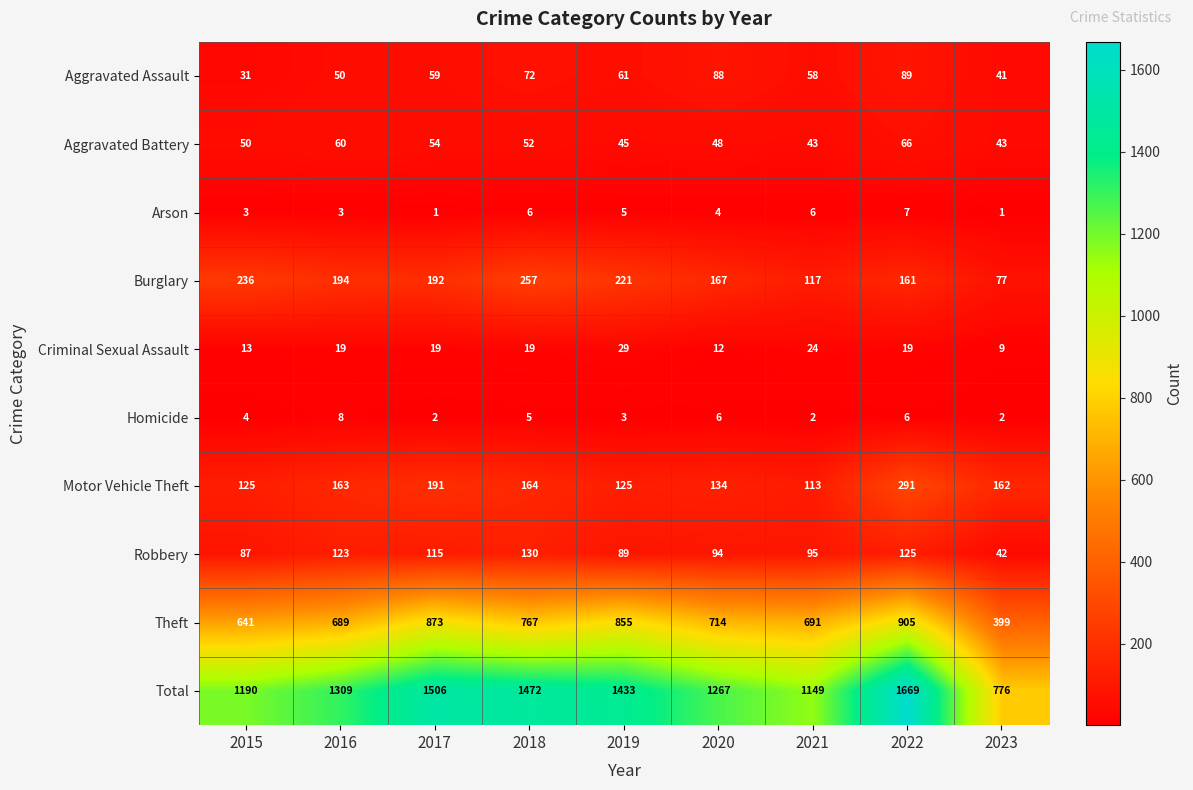

What is the difference between the second highest and minimum values in the Aggravated Battery series?

17